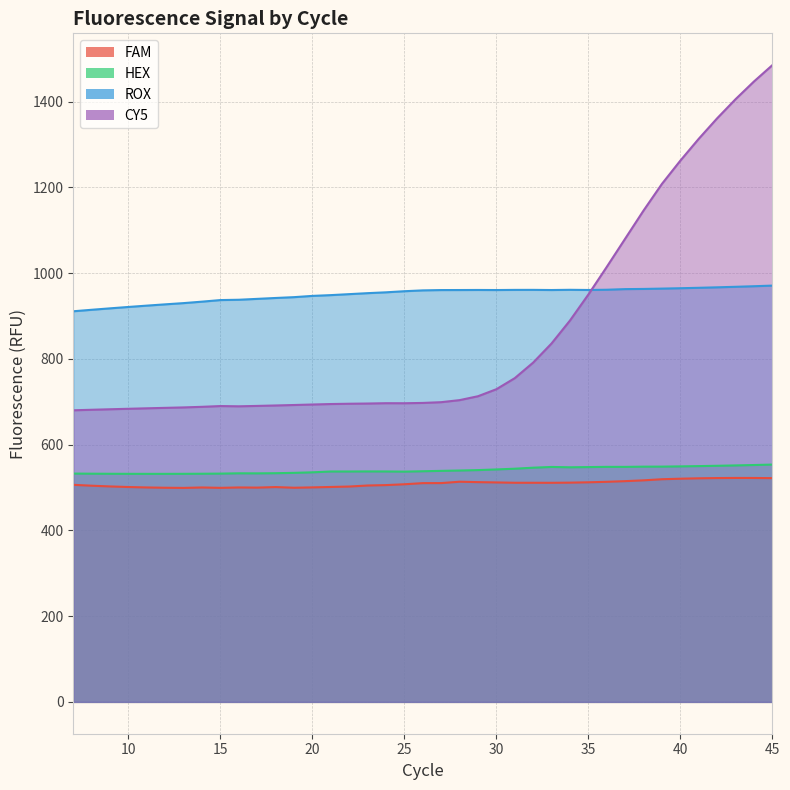

Between 20 and 32, which series saw the biggest shift?

CY5